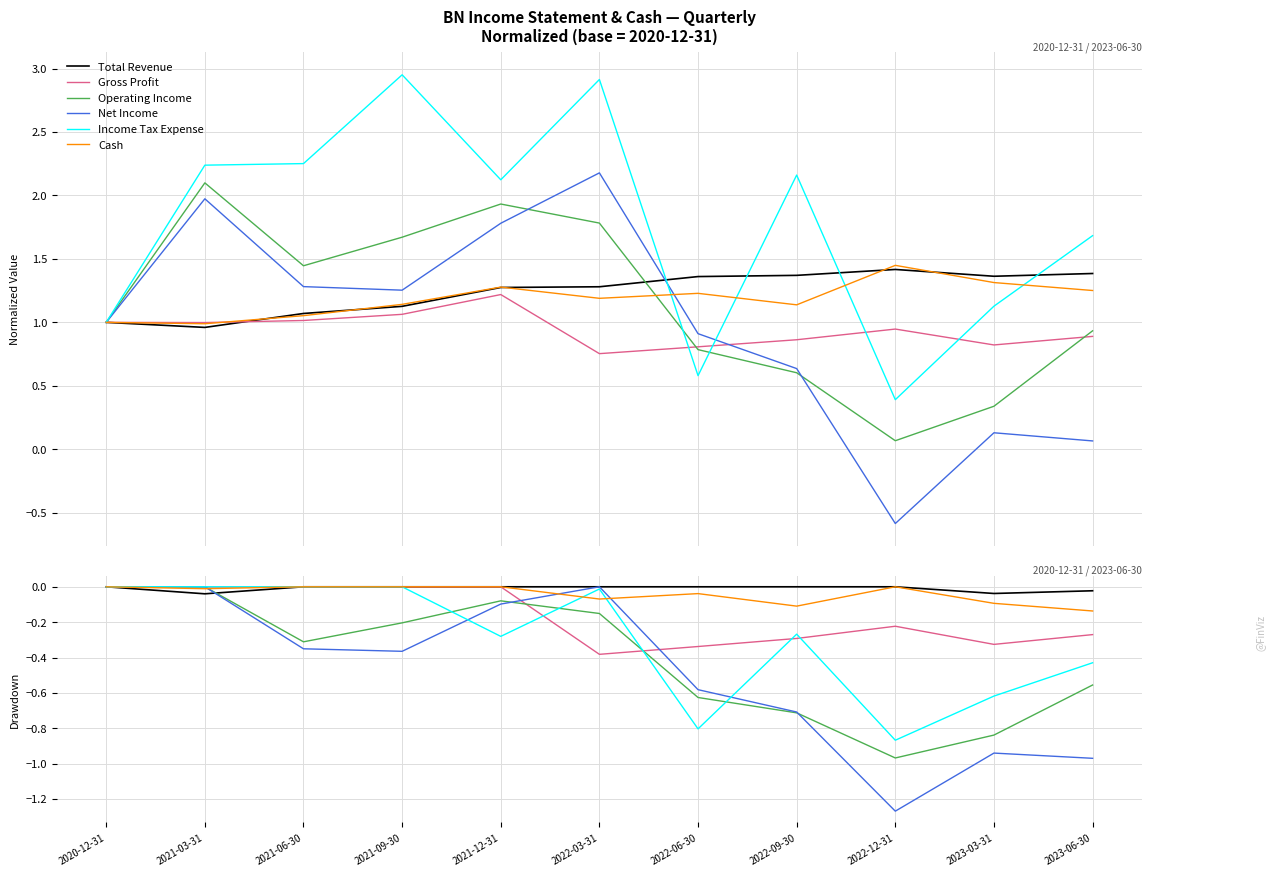

What is the minimum value shown in the chart?

-1.3